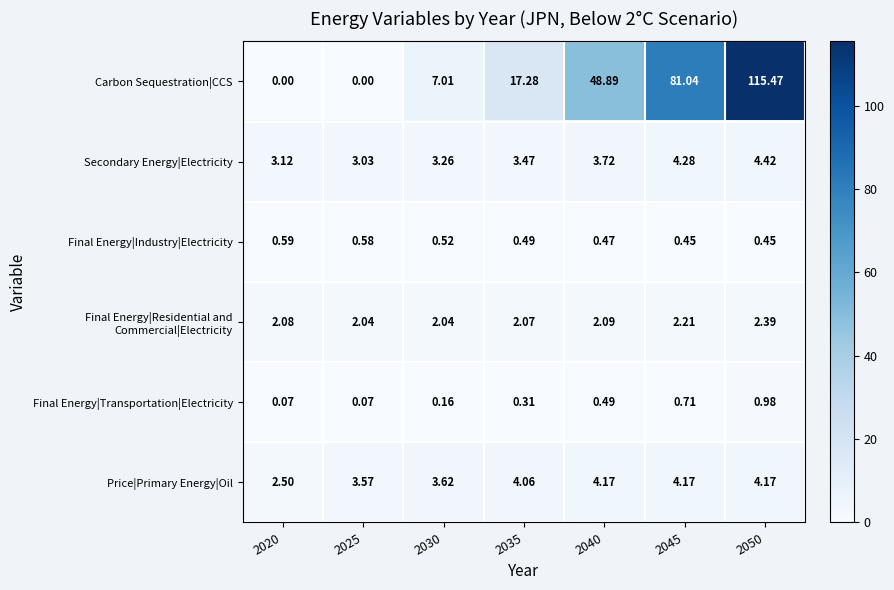

Between 2025 and 2030, which series saw the biggest shift?

Carbon Sequestration|CCS